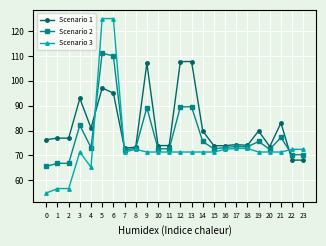

The Scenario 2 series shows 117.8 at 21. True or false?

False